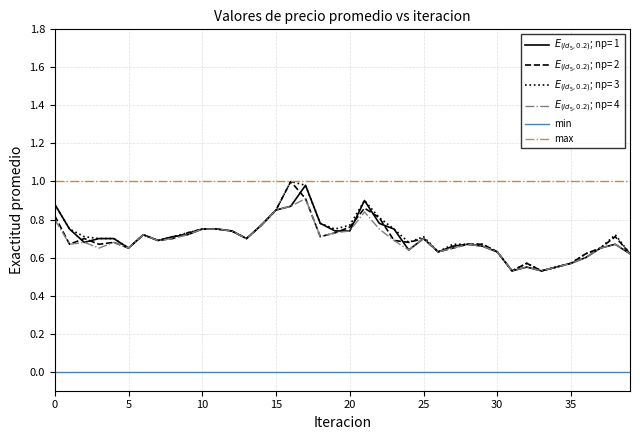

What are all the series names shown in the legend?

$E_{(Id_5,0.2)}$; np= 1, $E_{(Id_5,0.2)}$; np= 2, $E_{(Id_5,0.2)}$; np= 3, $E_{(Id_5,0.2)}$; np= 4, min, max